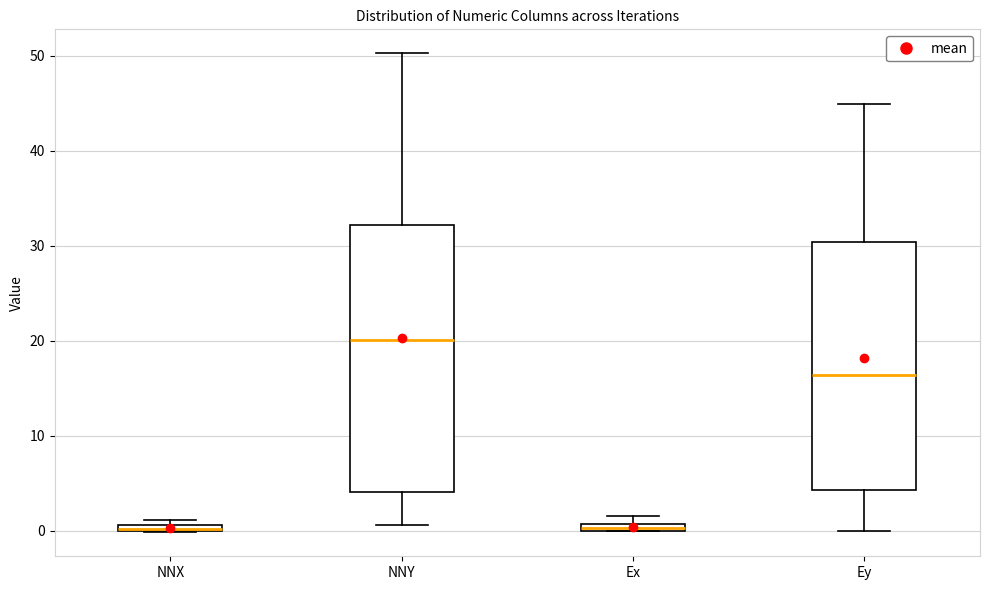

Where is the upper edge of the box for NNY on the y-axis? The values are not printed on the chart, so give them approximately, as read against the axis.

32